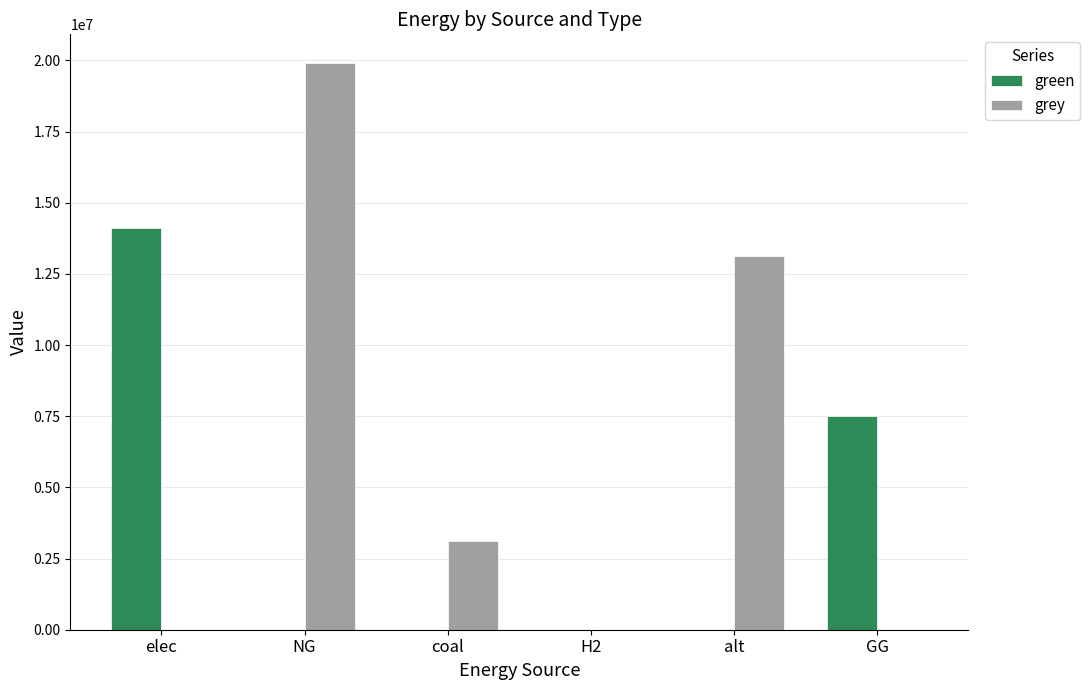

At which label does grey reach its peak?

NG